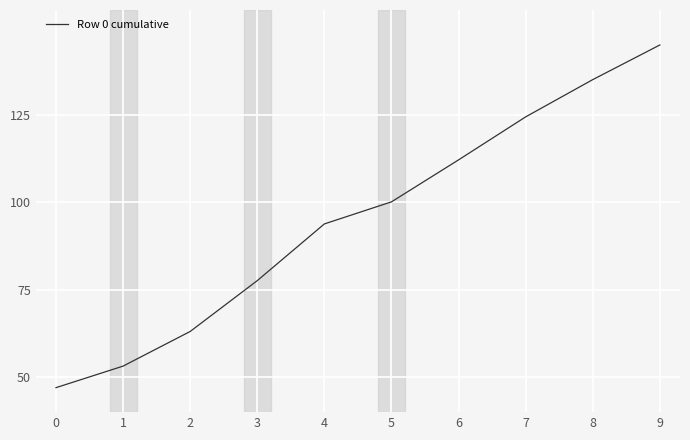

What is the maximum value shown in the chart?

145.0